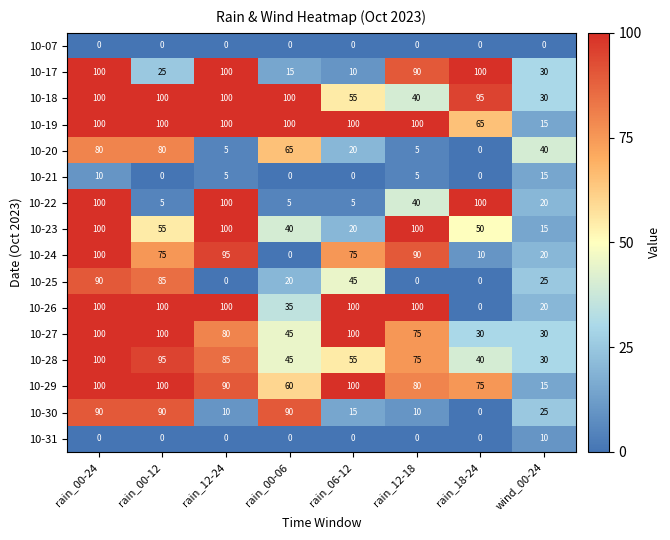

What is the spread (max minus min) of values at rain_00-06?

100